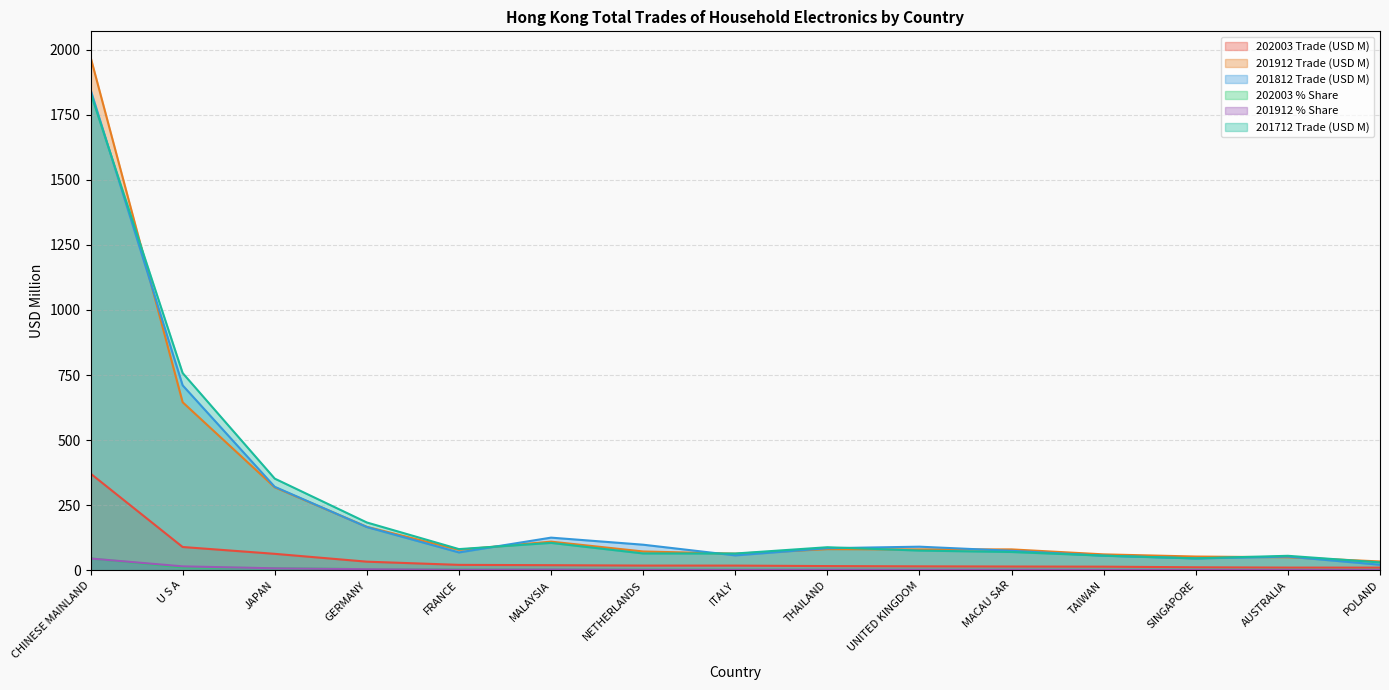

What is the minimum value for 202003 Trade (USD M)?

9.9